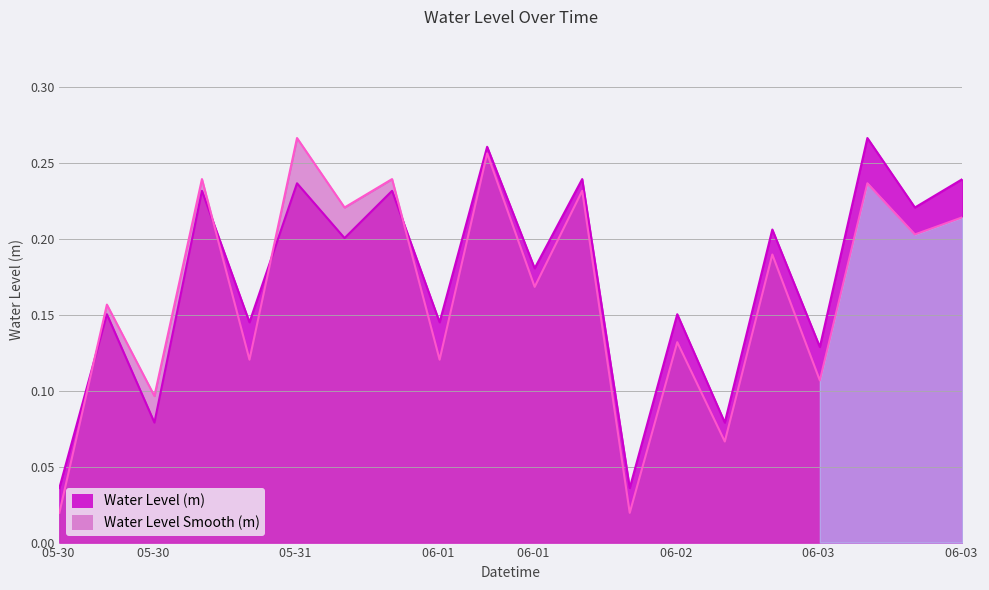

Rank the series by their maximum value, from lowest to highest.

Water Level (m), Water Level Smooth (m)